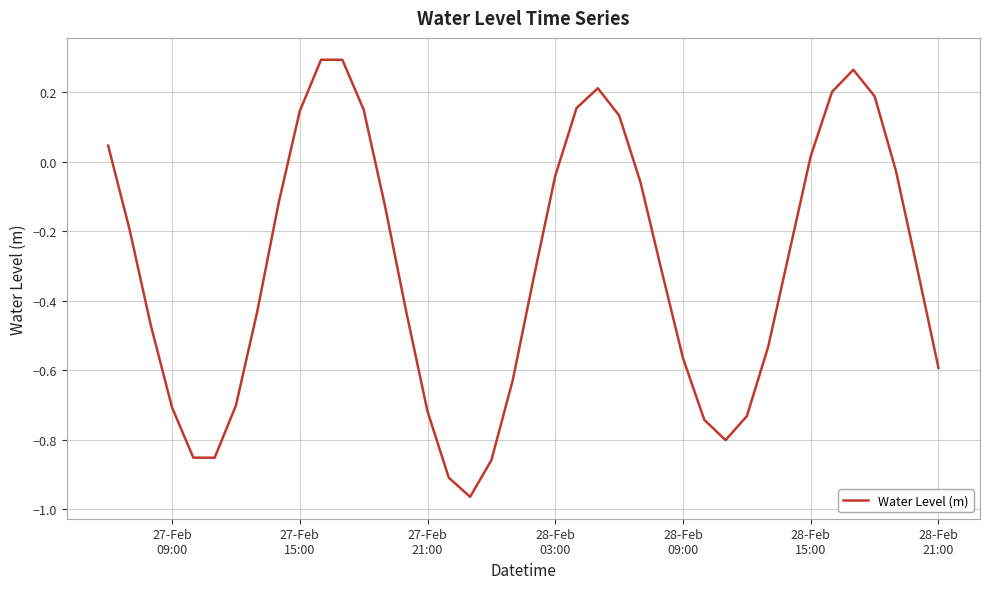

What is the difference between the maximum and minimum values?

1.3